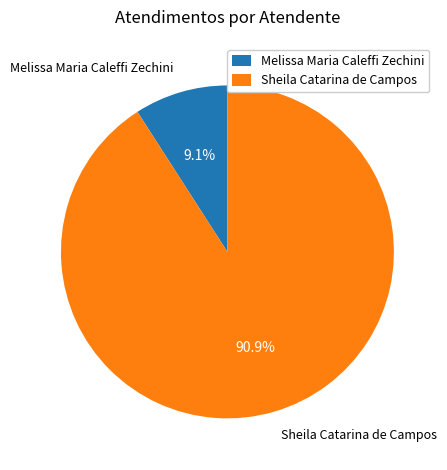

What percentage is the Sheila Catarina de Campos slice, to the nearest percent?

91%